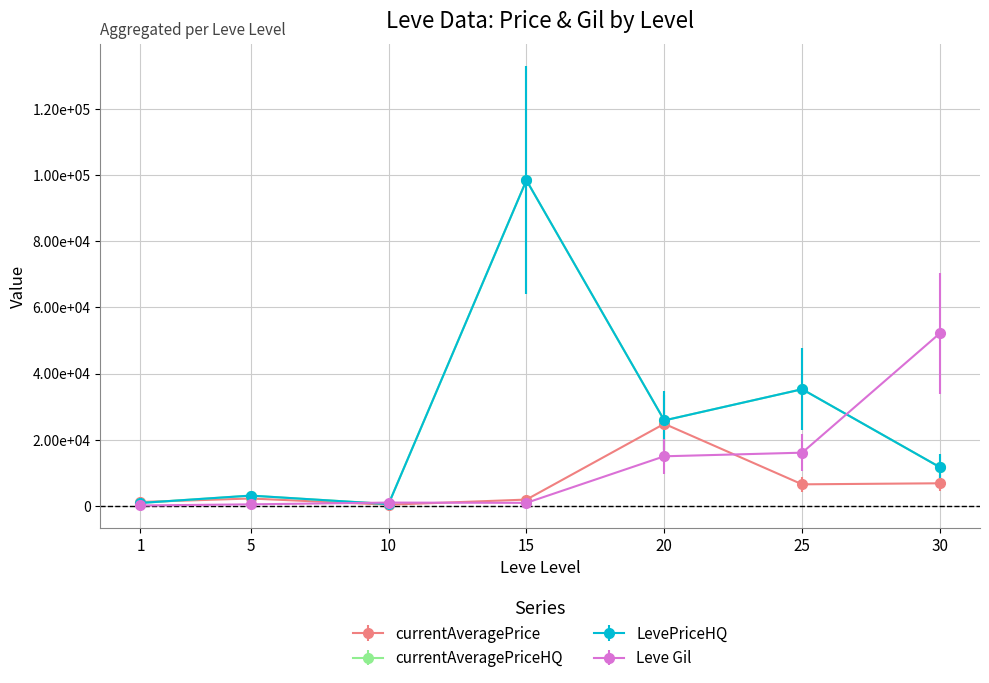

Which series changed the most between 1 and 30?

Leve Gil